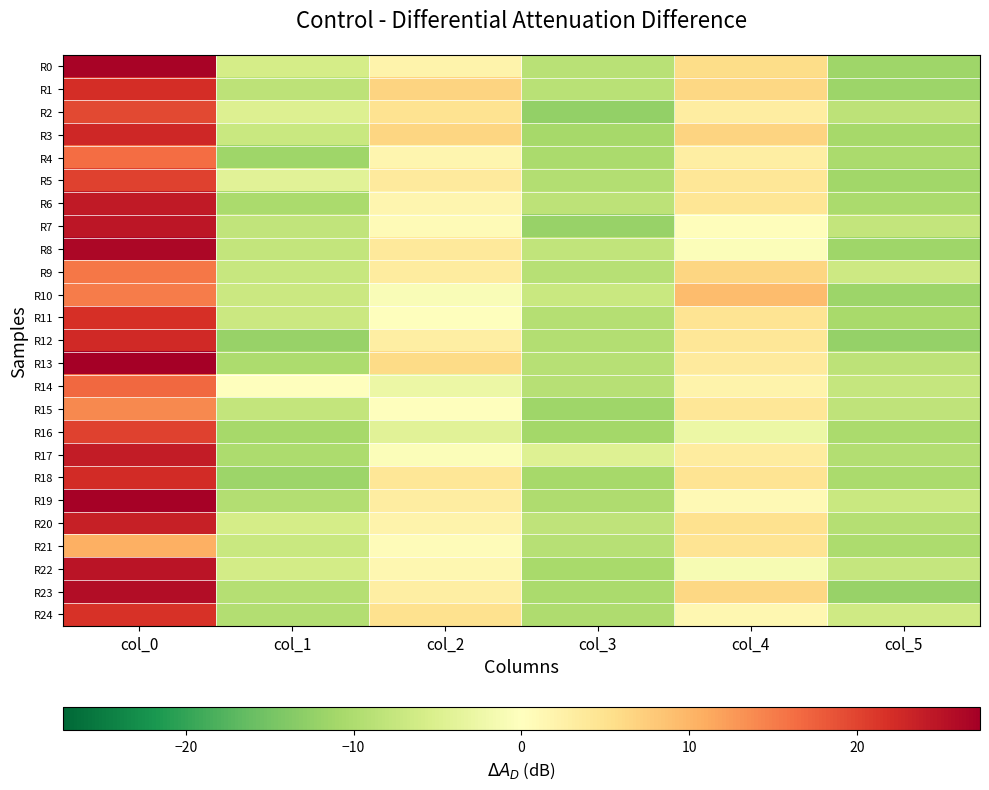

Reading left to right, extract all data points from this chart.

R0: col_0=26.8	col_1=-5.8	col_2=2.1	col_3=-8.8	col_4=5.6	col_5=-11.4
R1: col_0=22.1	col_1=-8.4	col_2=6.7	col_3=-8.9	col_4=6.3	col_5=-11.6
R2: col_0=19.6	col_1=-4.9	col_2=4.8	col_3=-12.5	col_4=3.1	col_5=-8.5
R3: col_0=22.8	col_1=-7.2	col_2=6.6	col_3=-10.9	col_4=6.8	col_5=-10.8
R4: col_0=16.3	col_1=-11.5	col_2=1.6	col_3=-10.2	col_4=2.8	col_5=-10.3
R5: col_0=20.1	col_1=-4.1	col_2=3.6	col_3=-9.6	col_4=4.1	col_5=-11.2
R6: col_0=24.3	col_1=-10.4	col_2=1.6	col_3=-8.4	col_4=4.3	col_5=-10.3
R7: col_0=24.6	col_1=-7.9	col_2=0.7	col_3=-12.0	col_4=0.3	col_5=-7.8
R8: col_0=26.3	col_1=-7.9	col_2=3.7	col_3=-7.9	col_4=-0.4	col_5=-11.4
R9: col_0=15.6	col_1=-7.3	col_2=3.3	col_3=-9.1	col_4=6.6	col_5=-6.8
R10: col_0=15.1	col_1=-6.9	col_2=-0.7	col_3=-7.0	col_4=9.3	col_5=-11.6
R11: col_0=21.8	col_1=-7.0	col_2=0.1	col_3=-9.3	col_4=4.6	col_5=-10.6
R12: col_0=22.6	col_1=-12.1	col_2=2.8	col_3=-9.6	col_4=4.1	col_5=-12.2
R13: col_0=27.3	col_1=-10.2	col_2=5.8	col_3=-9.0	col_4=3.6	col_5=-8.4
R14: col_0=16.7	col_1=0.0	col_2=-2.7	col_3=-9.1	col_4=2.1	col_5=-7.6
R15: col_0=14.1	col_1=-7.9	col_2=0.1	col_3=-11.4	col_4=4.1	col_5=-8.3
R16: col_0=20.1	col_1=-10.8	col_2=-4.3	col_3=-10.9	col_4=-2.7	col_5=-10.3
R17: col_0=24.1	col_1=-10.2	col_2=-0.6	col_3=-4.6	col_4=3.3	col_5=-9.4
R18: col_0=22.3	col_1=-11.6	col_2=4.1	col_3=-10.8	col_4=4.6	col_5=-10.4
R19: col_0=27.1	col_1=-9.4	col_2=3.1	col_3=-9.9	col_4=1.1	col_5=-7.2
R20: col_0=23.6	col_1=-6.0	col_2=2.1	col_3=-8.3	col_4=5.1	col_5=-9.3
R21: col_0=10.6	col_1=-7.2	col_2=0.6	col_3=-9.0	col_4=4.6	col_5=-10.1
R22: col_0=24.8	col_1=-6.0	col_2=1.3	col_3=-10.7	col_4=-1.2	col_5=-7.6
R23: col_0=25.8	col_1=-9.3	col_2=2.8	col_3=-10.4	col_4=6.3	col_5=-12.1
R24: col_0=21.6	col_1=-9.6	col_2=5.1	col_3=-9.9	col_4=1.3	col_5=-6.4